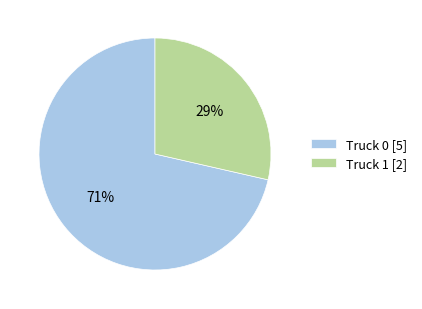

Between Truck 1 [2] and Truck 0 [5], which is larger?

Truck 0 [5]